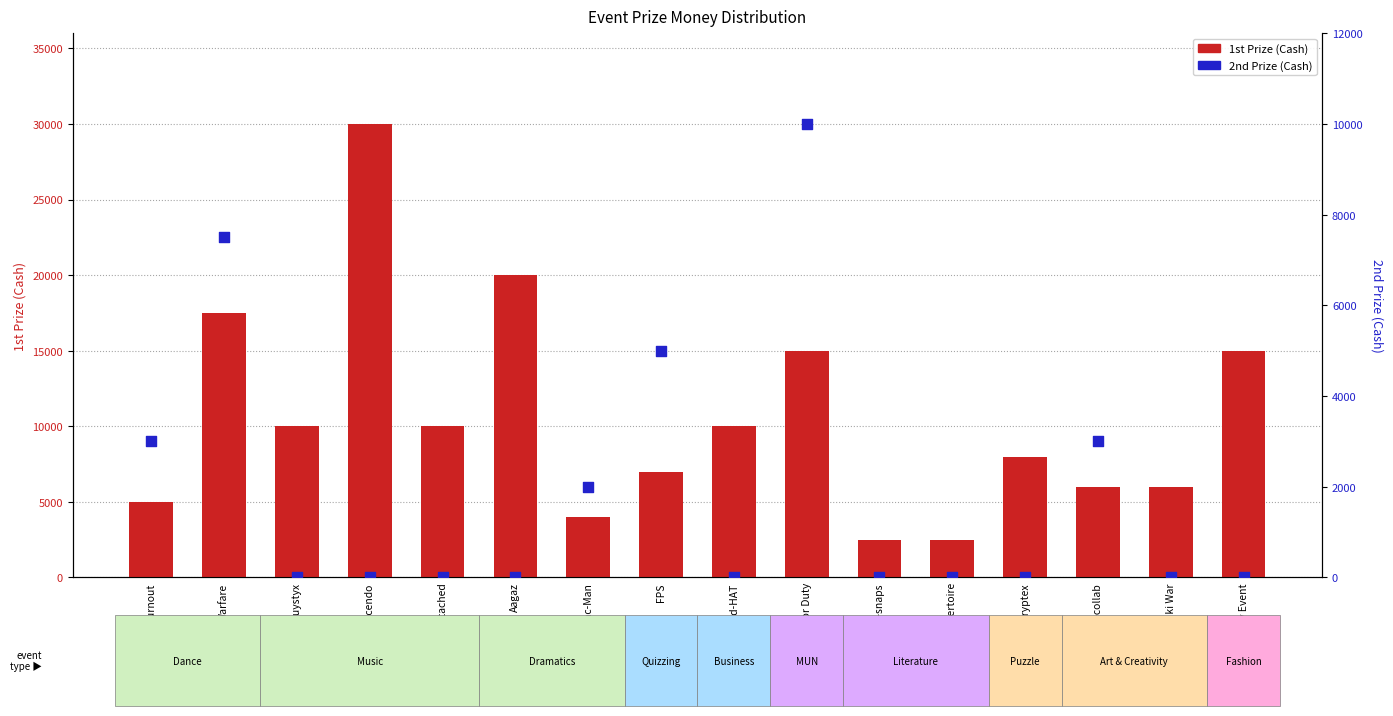

What are all the series names shown in the legend?

1st Prize (Cash), 2nd Prize (Cash)